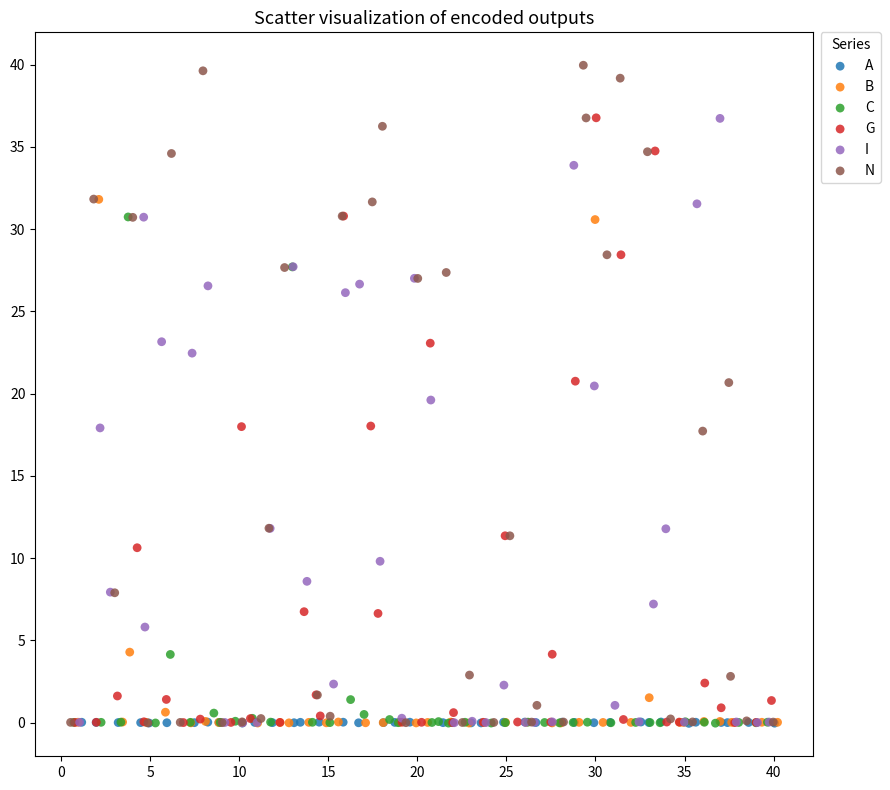

Which series contains the highest Y value?

N